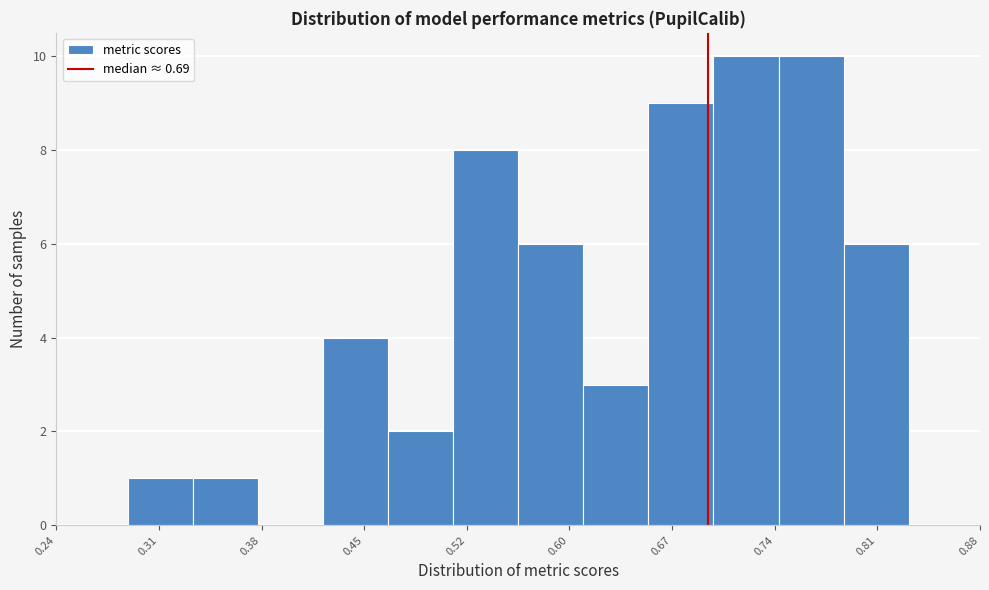

Reading left to right, list every bar in this chart as the range it spans on the x-axis followed by its height. Neither the bar edges nor the heights are printed on the chart, so give them approximately, as read against the axes.

0.29 to 0.33: 1
0.33 to 0.38: 1
0.38 to 0.42: 0
0.42 to 0.47: 4
0.47 to 0.51: 2
0.51 to 0.56: 8
0.56 to 0.61: 6
0.61 to 0.65: 3
0.65 to 0.70: 9
0.70 to 0.74: 10
0.74 to 0.79: 10
0.79 to 0.83: 6